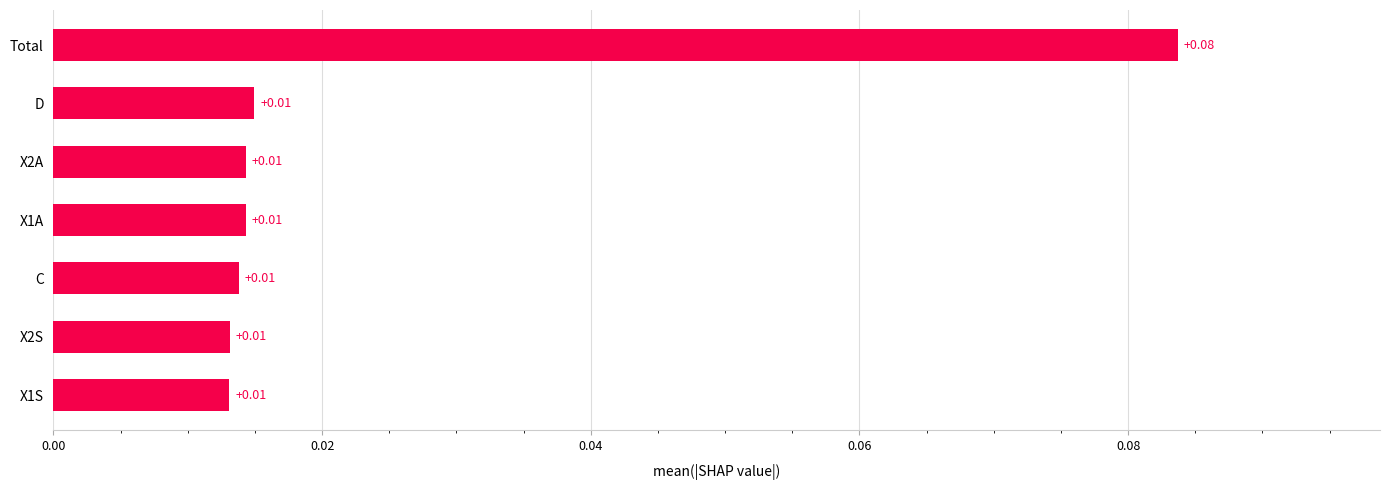

At which category does the chart reach its peak across all series?

Total